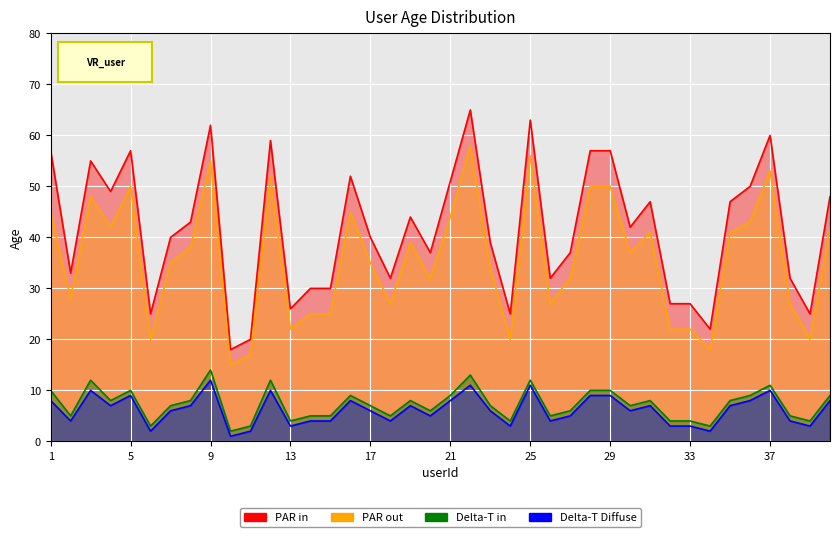

Count the number of categories in the chart.

40